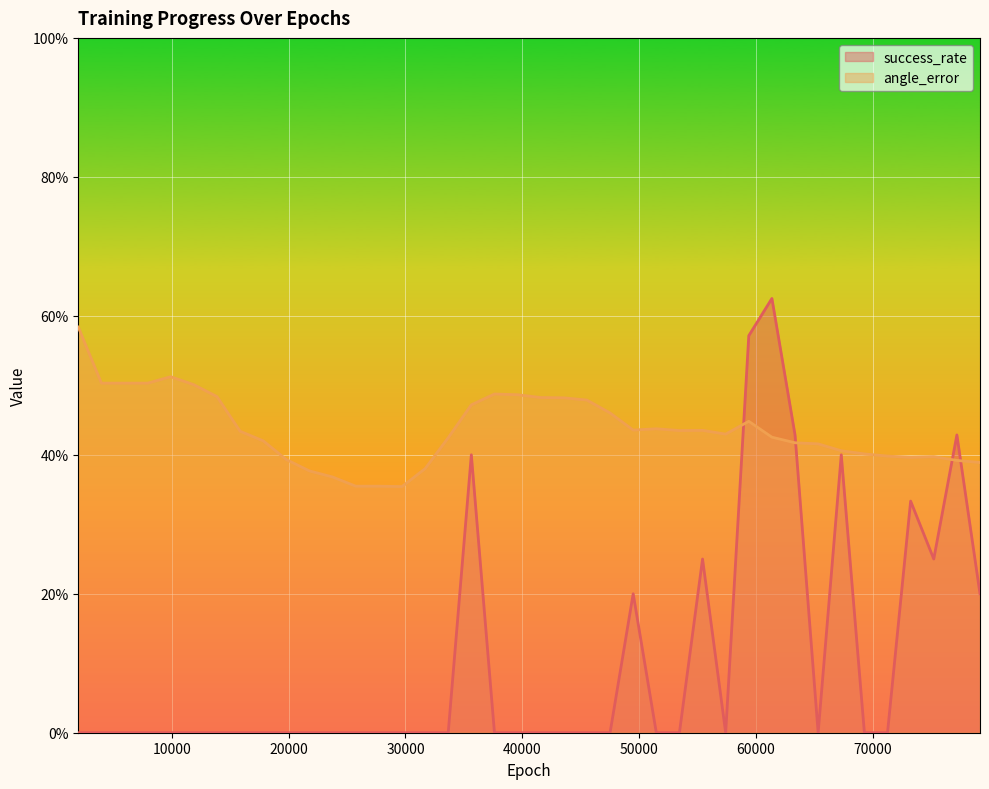

What is the difference between the angle_error values at 39600 and 71280?

0.1